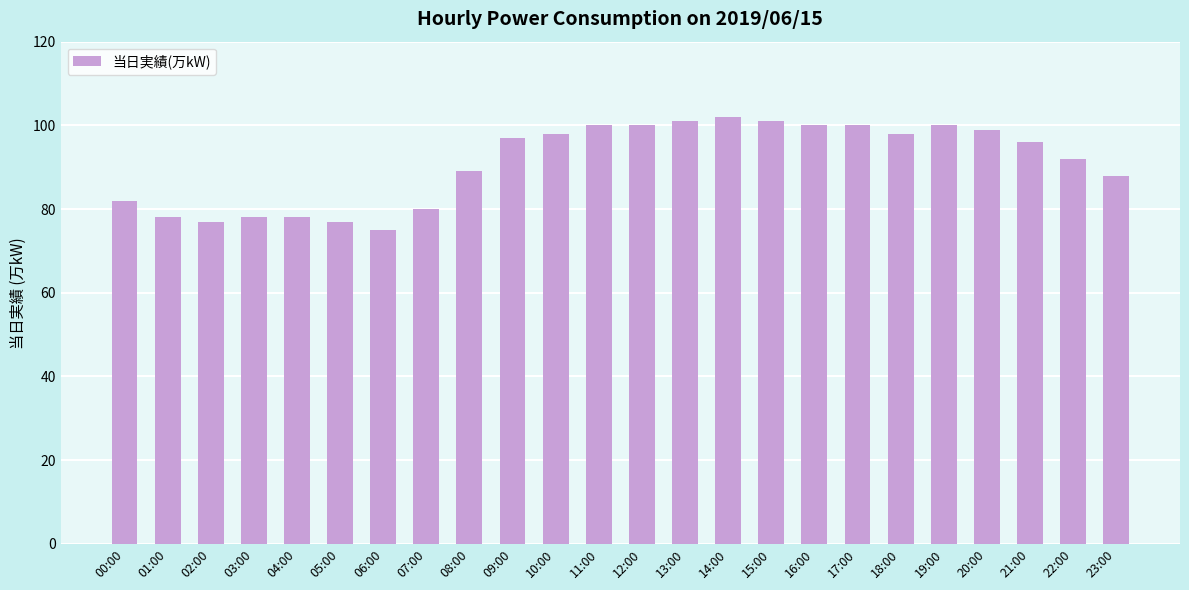

What is the label of the 22nd bar from the right?

02:00